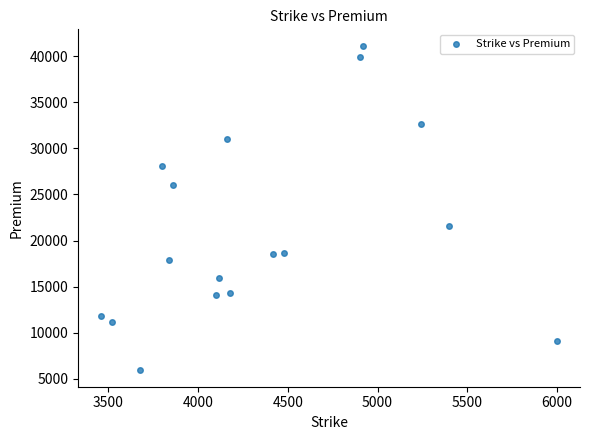

What is the range of X values (max minus min)?

2540.0